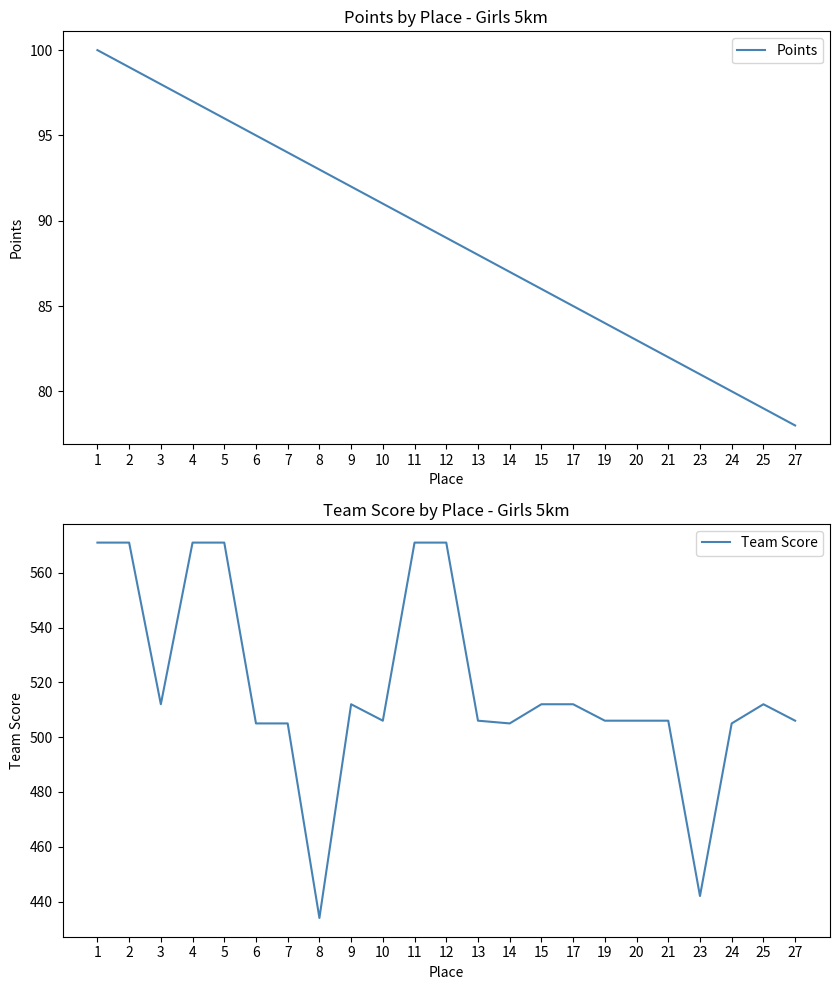

List the labels in order of Team Score value, smallest first.

8, 23, 6, 7, 14, 24, 10, 13, 19, 20, 21, 27, 3, 9, 15, 17, 25, 1, 2, 4, 5, 11, 12